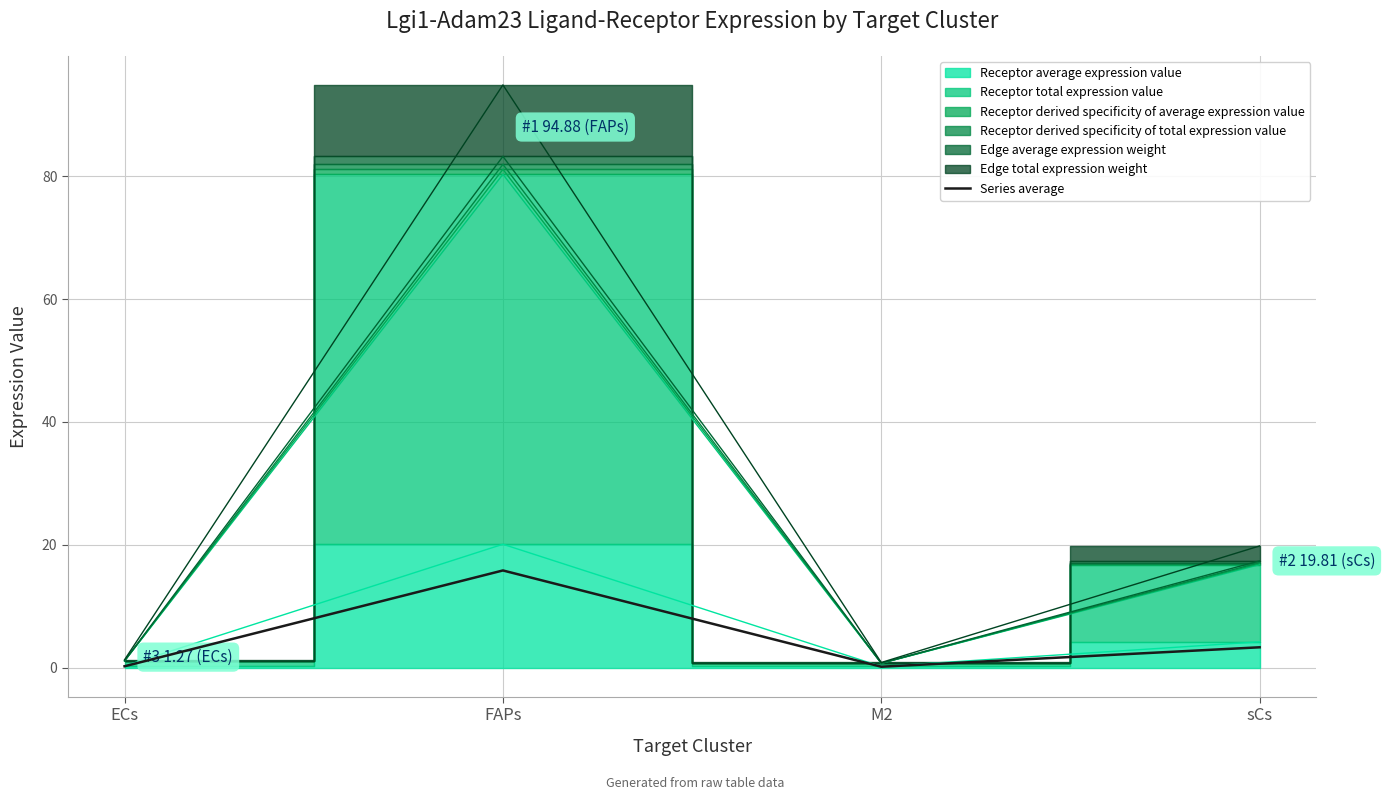

How many interior local peaks (higher than both neighbors) does the data have?

1